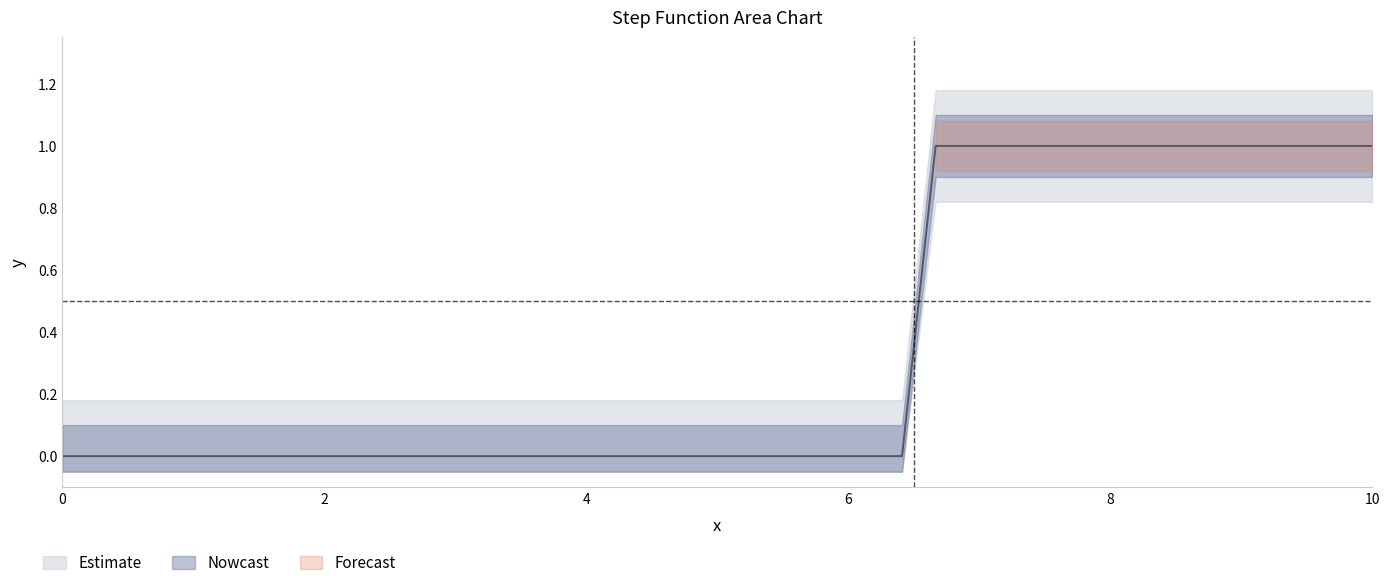

What is the maximum value shown in the chart?

1